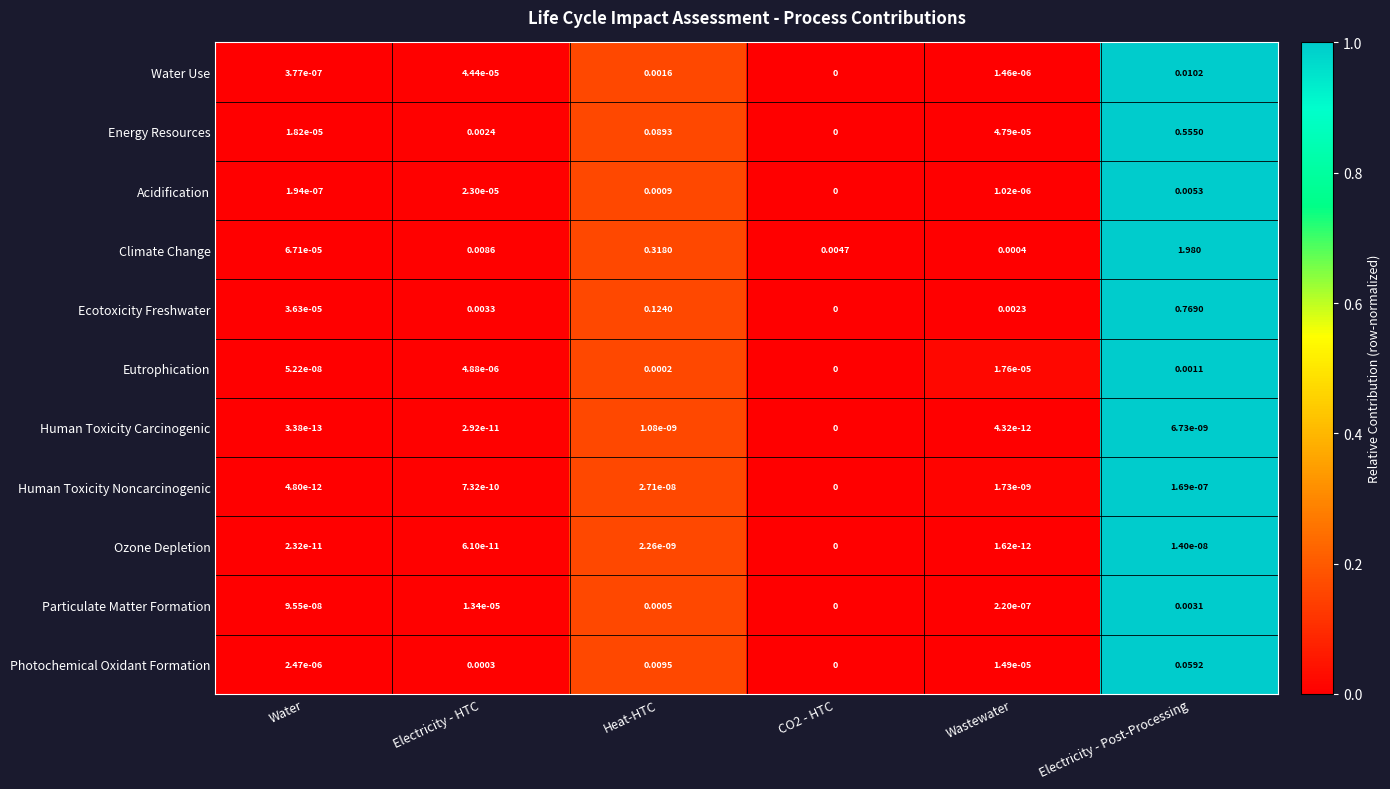

Which category has the highest value in the Human Toxicity Carcinogenic series?

Electricity - Post-Processing